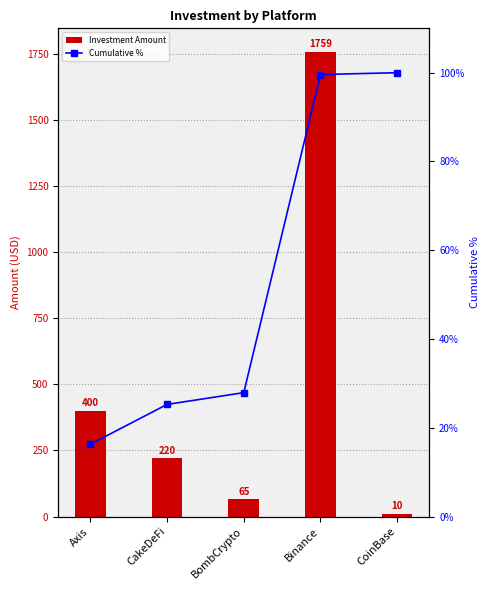

The Cumulative % series shows 25.3 at CakeDeFi. True or false?

True